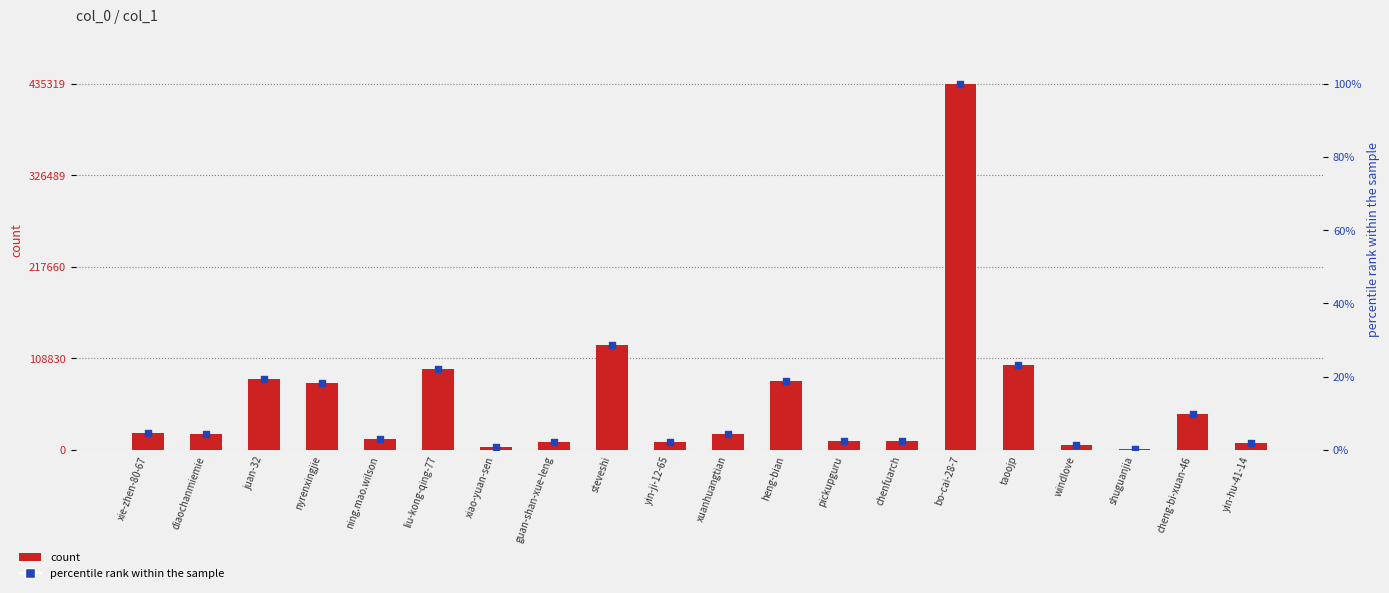

What is the total value across all series at pickupguru?

10506.4